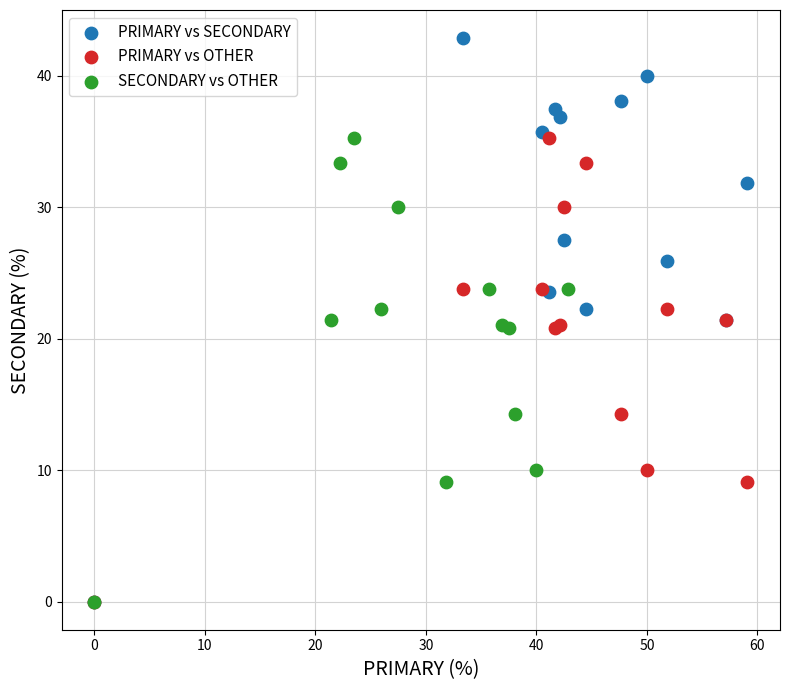

Which series contains the highest Y value?

PRIMARY vs SECONDARY